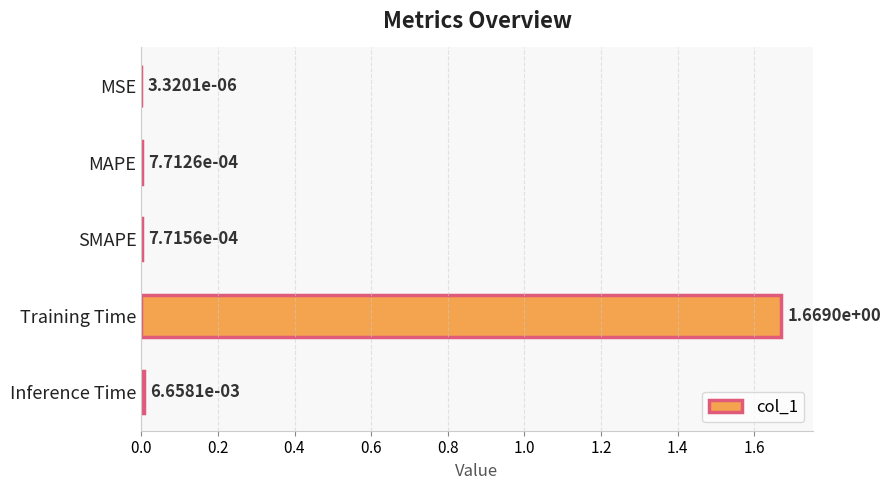

Which has a higher value, Inference Time or SMAPE?

Inference Time